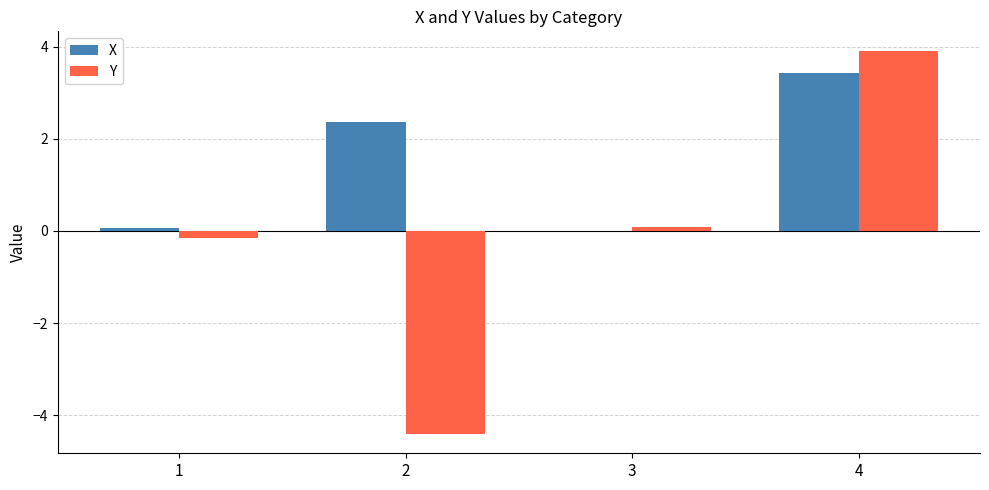

What is the difference between the Y values at 3 and 1?

0.2